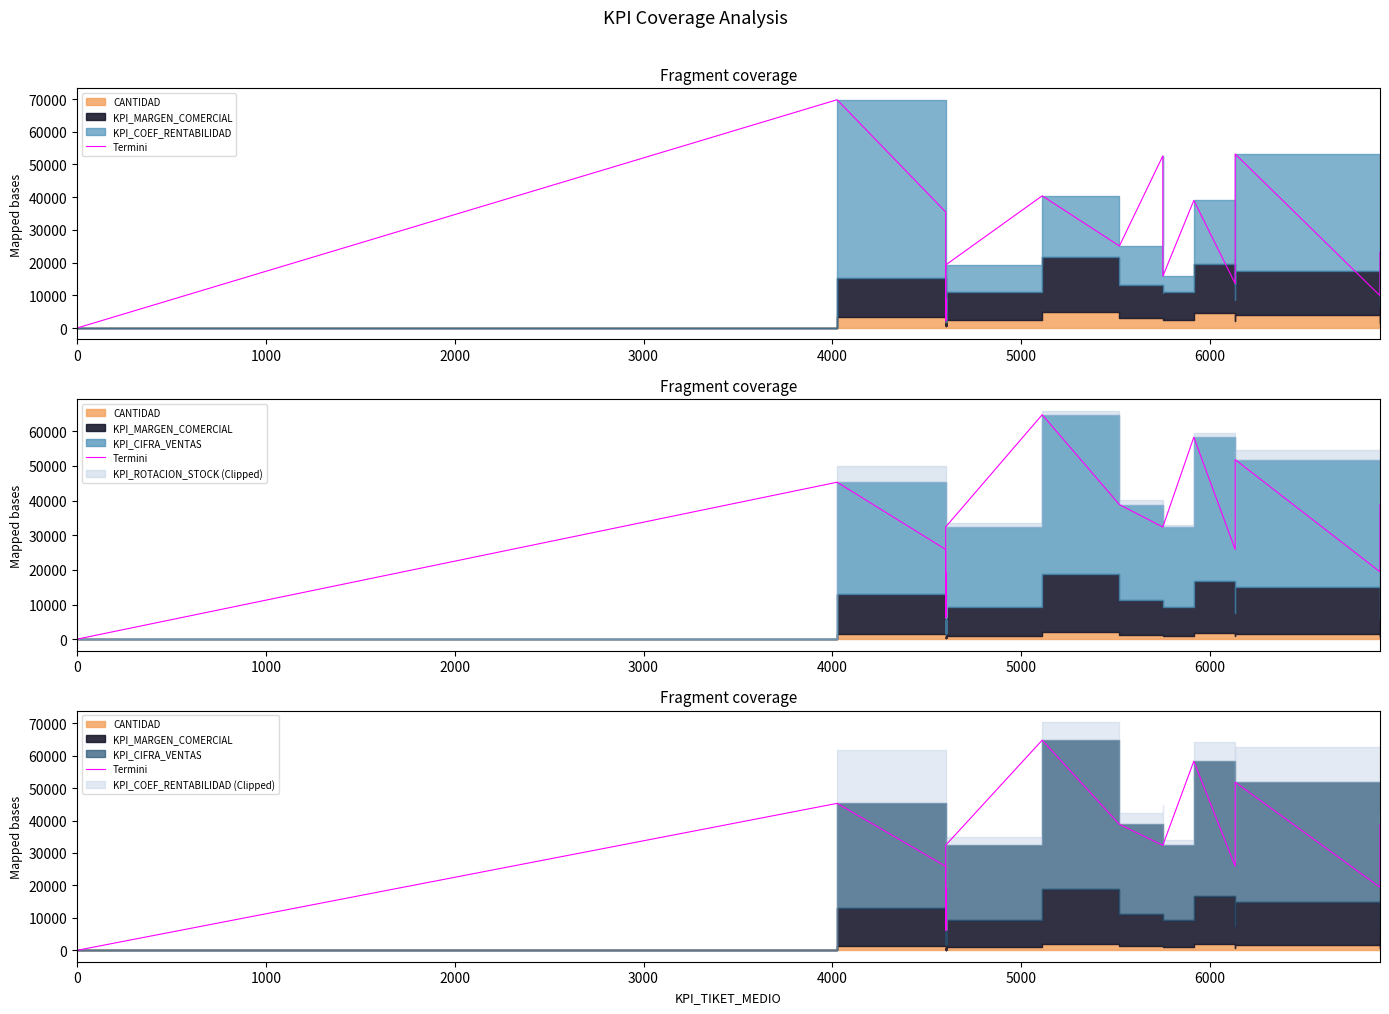

How many data points are above 25909?

9